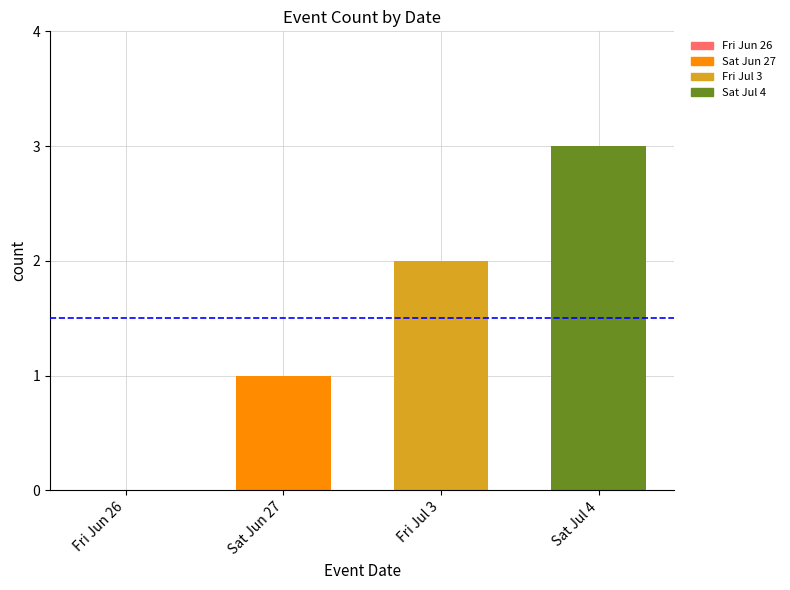

Reading left to right, list all the values displayed in this chart.

0	1	2	3